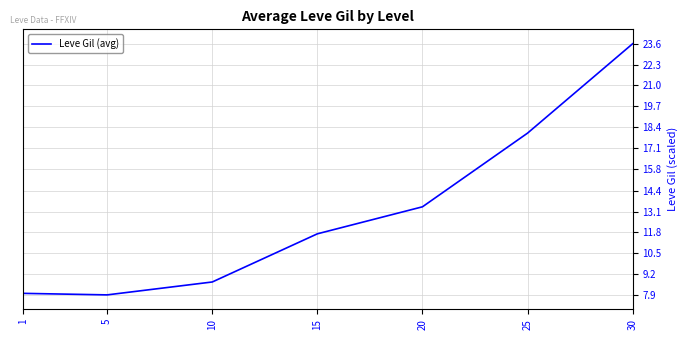

At which label does the data first exceed 11?

15